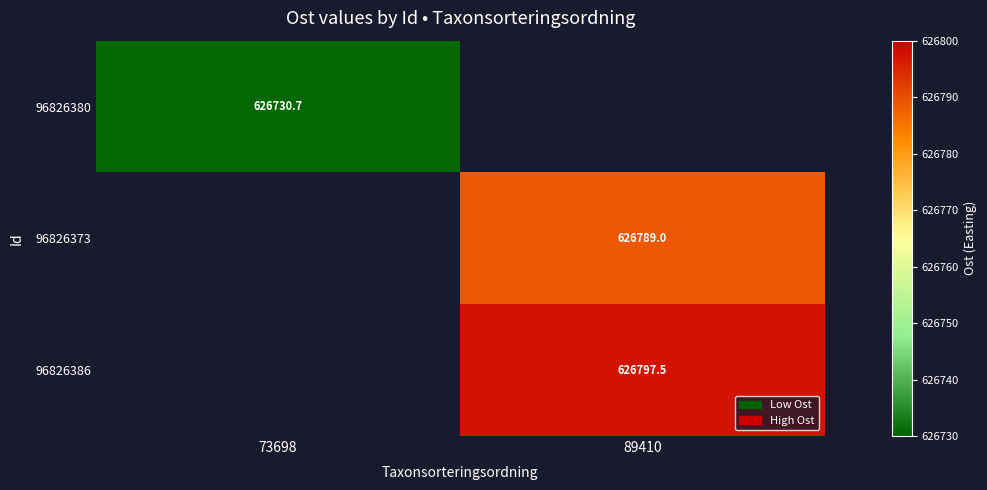

True or false: 96826386 has a value of 217120.9 at 89410.

False